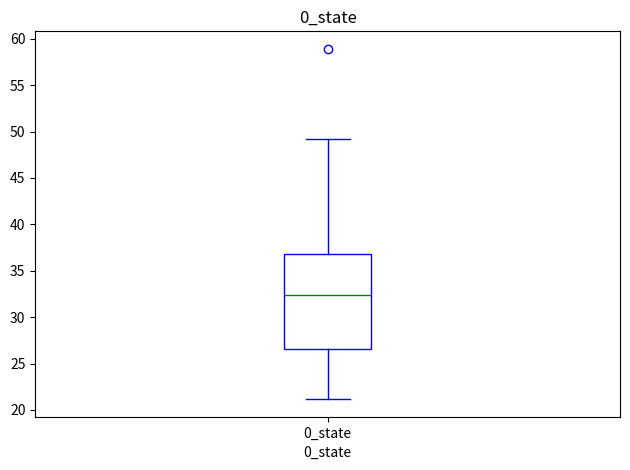

Transcribe this box plot: give where the median line is, the range the box spans, and where the two whiskers end, as read against the y-axis. The values are not printed on the chart, so give them approximately, as read against the axis.

median 32.5, box 26.5 to 37.0, whiskers 21.0 to 49.0